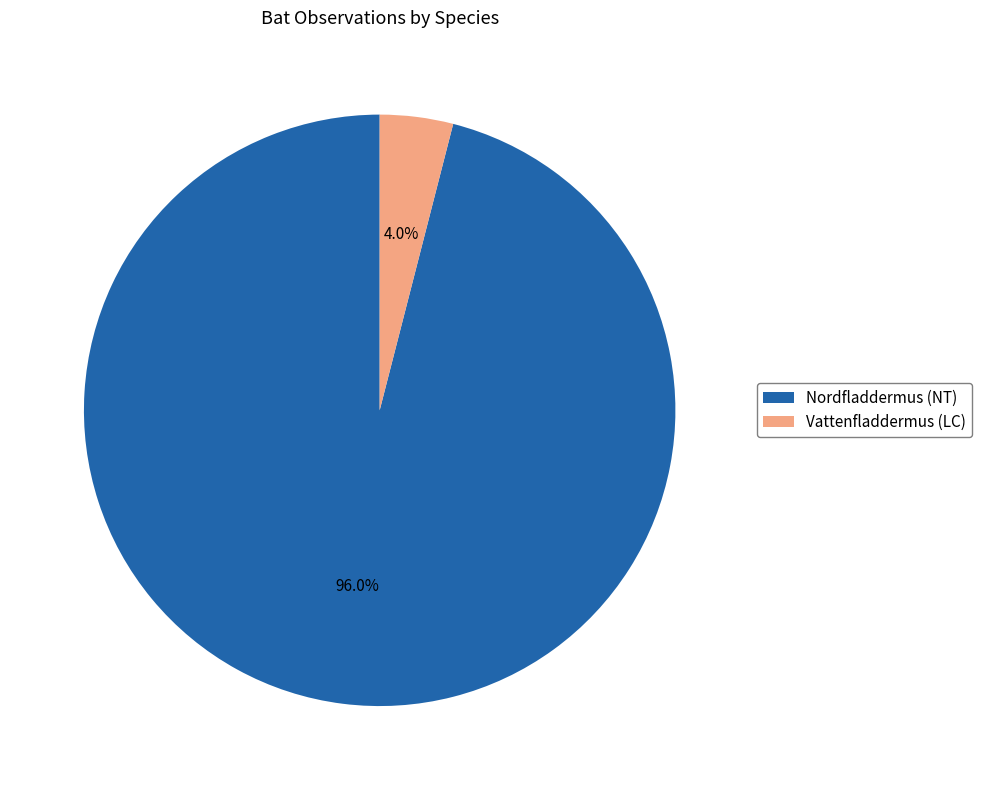

What percentage is the Vattenfladdermus (LC) slice, to the nearest percent?

4%